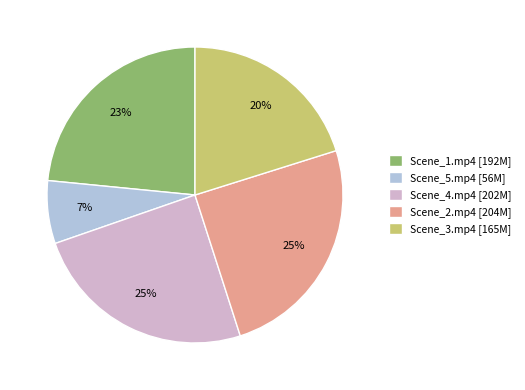

To the nearest percent, what portion does Scene_3.mp4 represent?

20%